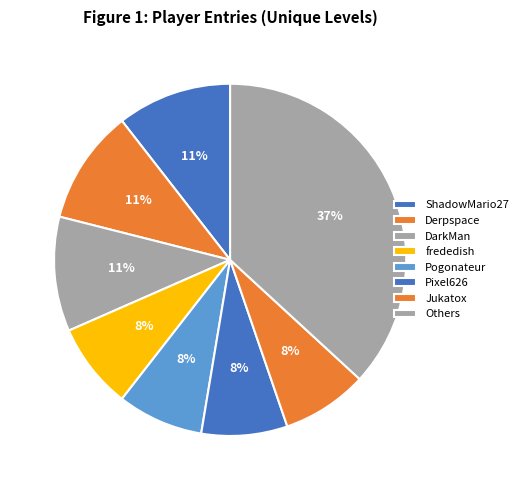

Count the number of slices in the pie.

8